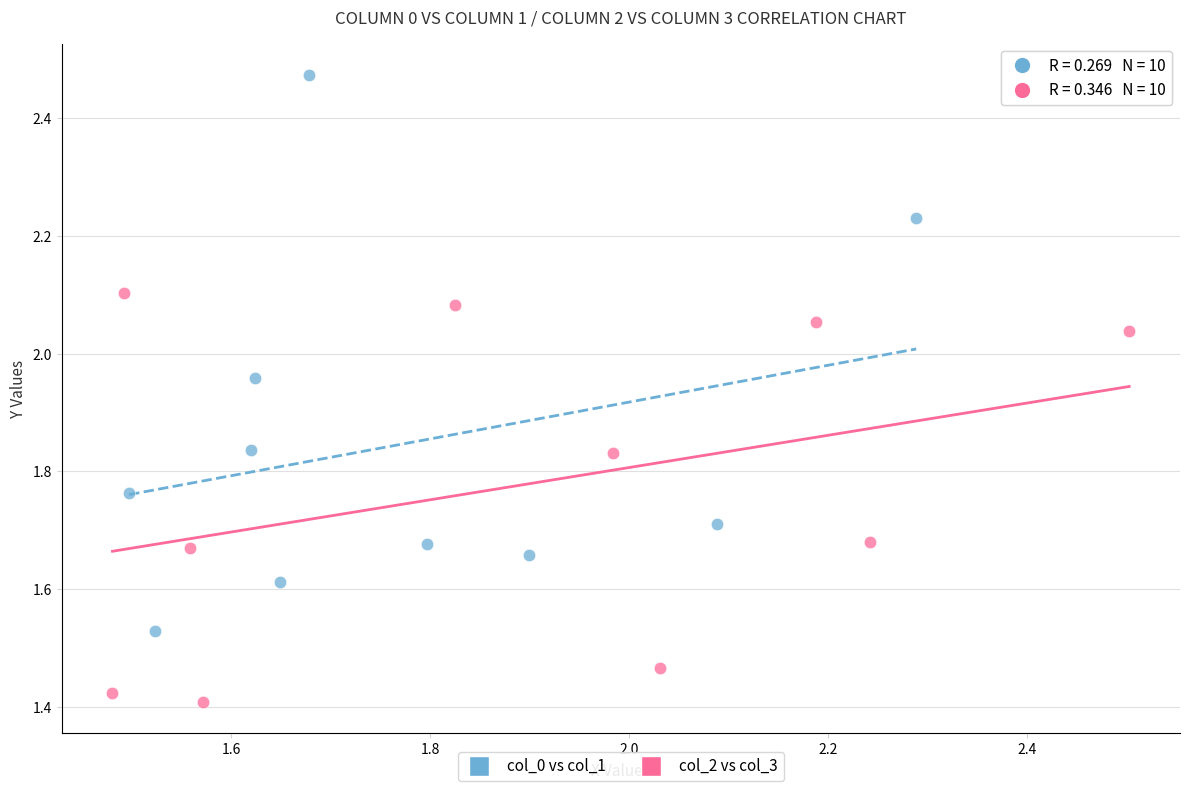

Which series has the widest spread of Y values?

col_0 vs col_1